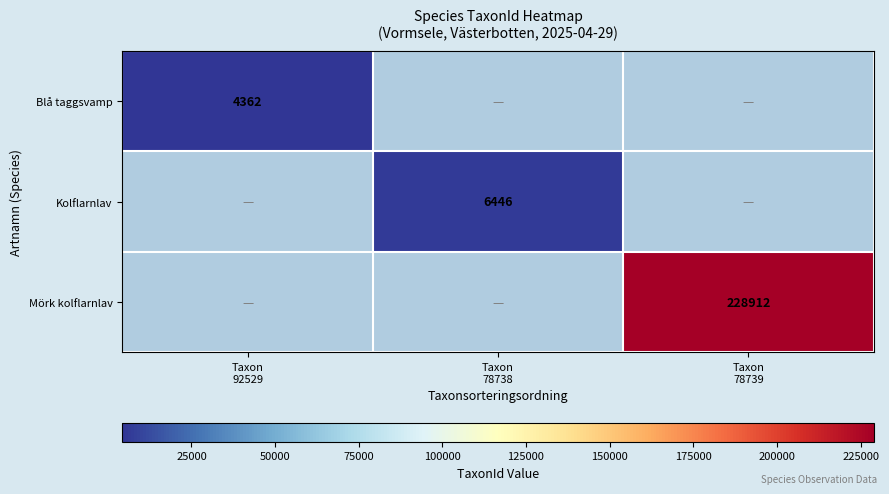

The value of Mörk kolflarnlav at Taxon 92529 is 0. True or false?

True